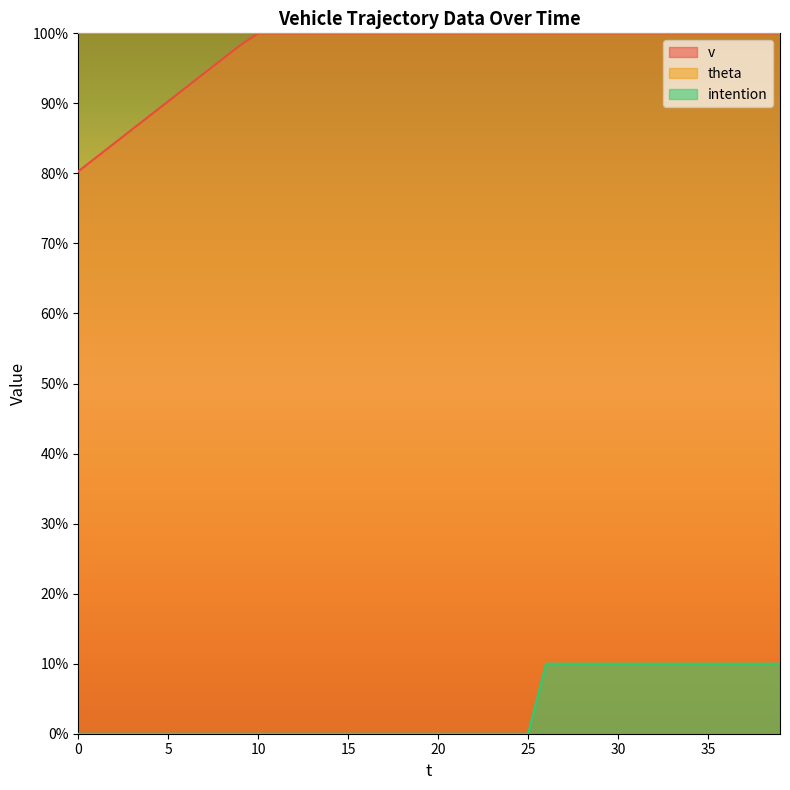

What is the spread (max minus min) of values at 32?

90.0